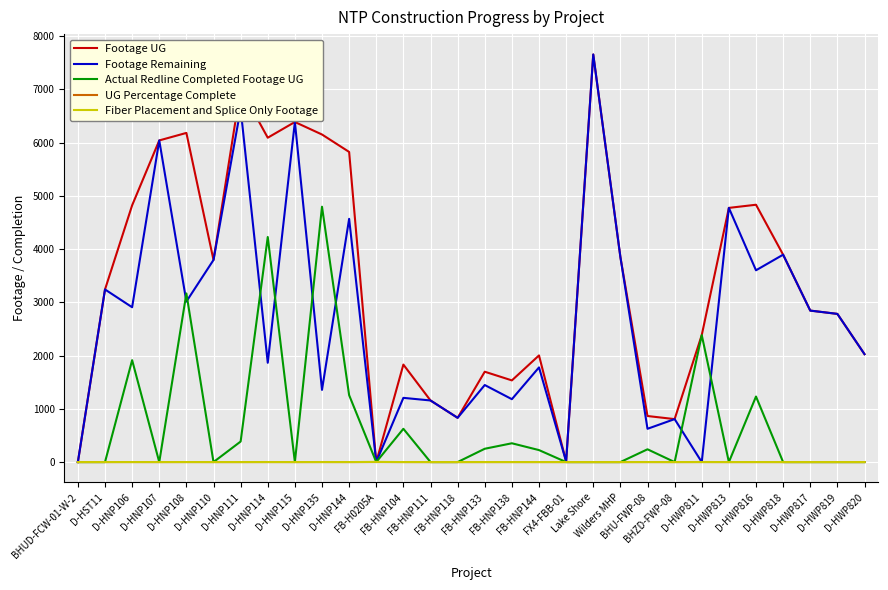

True or false: UG Percentage Complete has more than 1 interior local peaks.

True